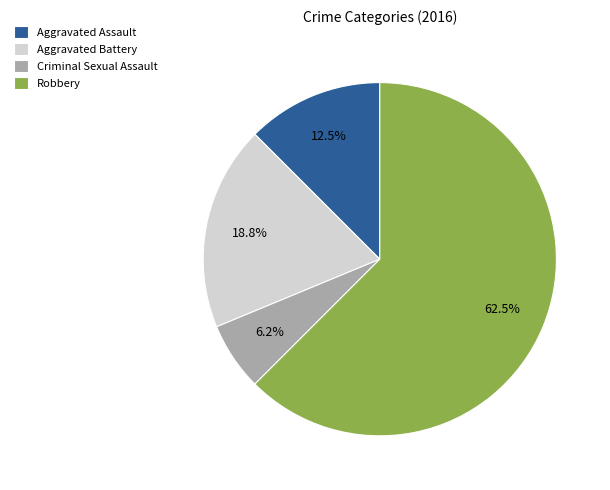

How much of the chart is everything except Robbery?

37.5%